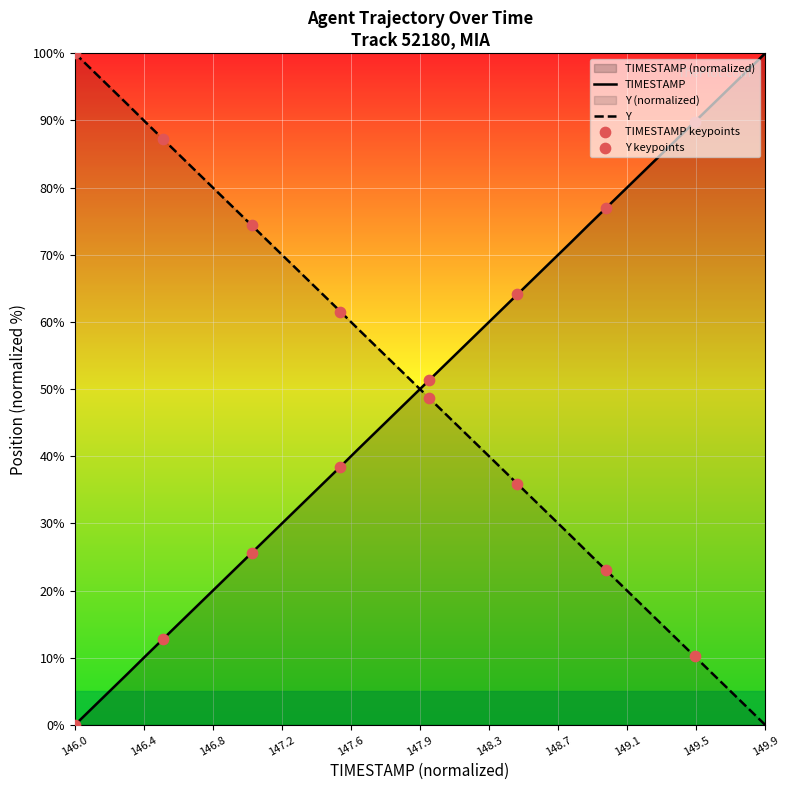

Which series has the largest total across all categories?

TIMESTAMP